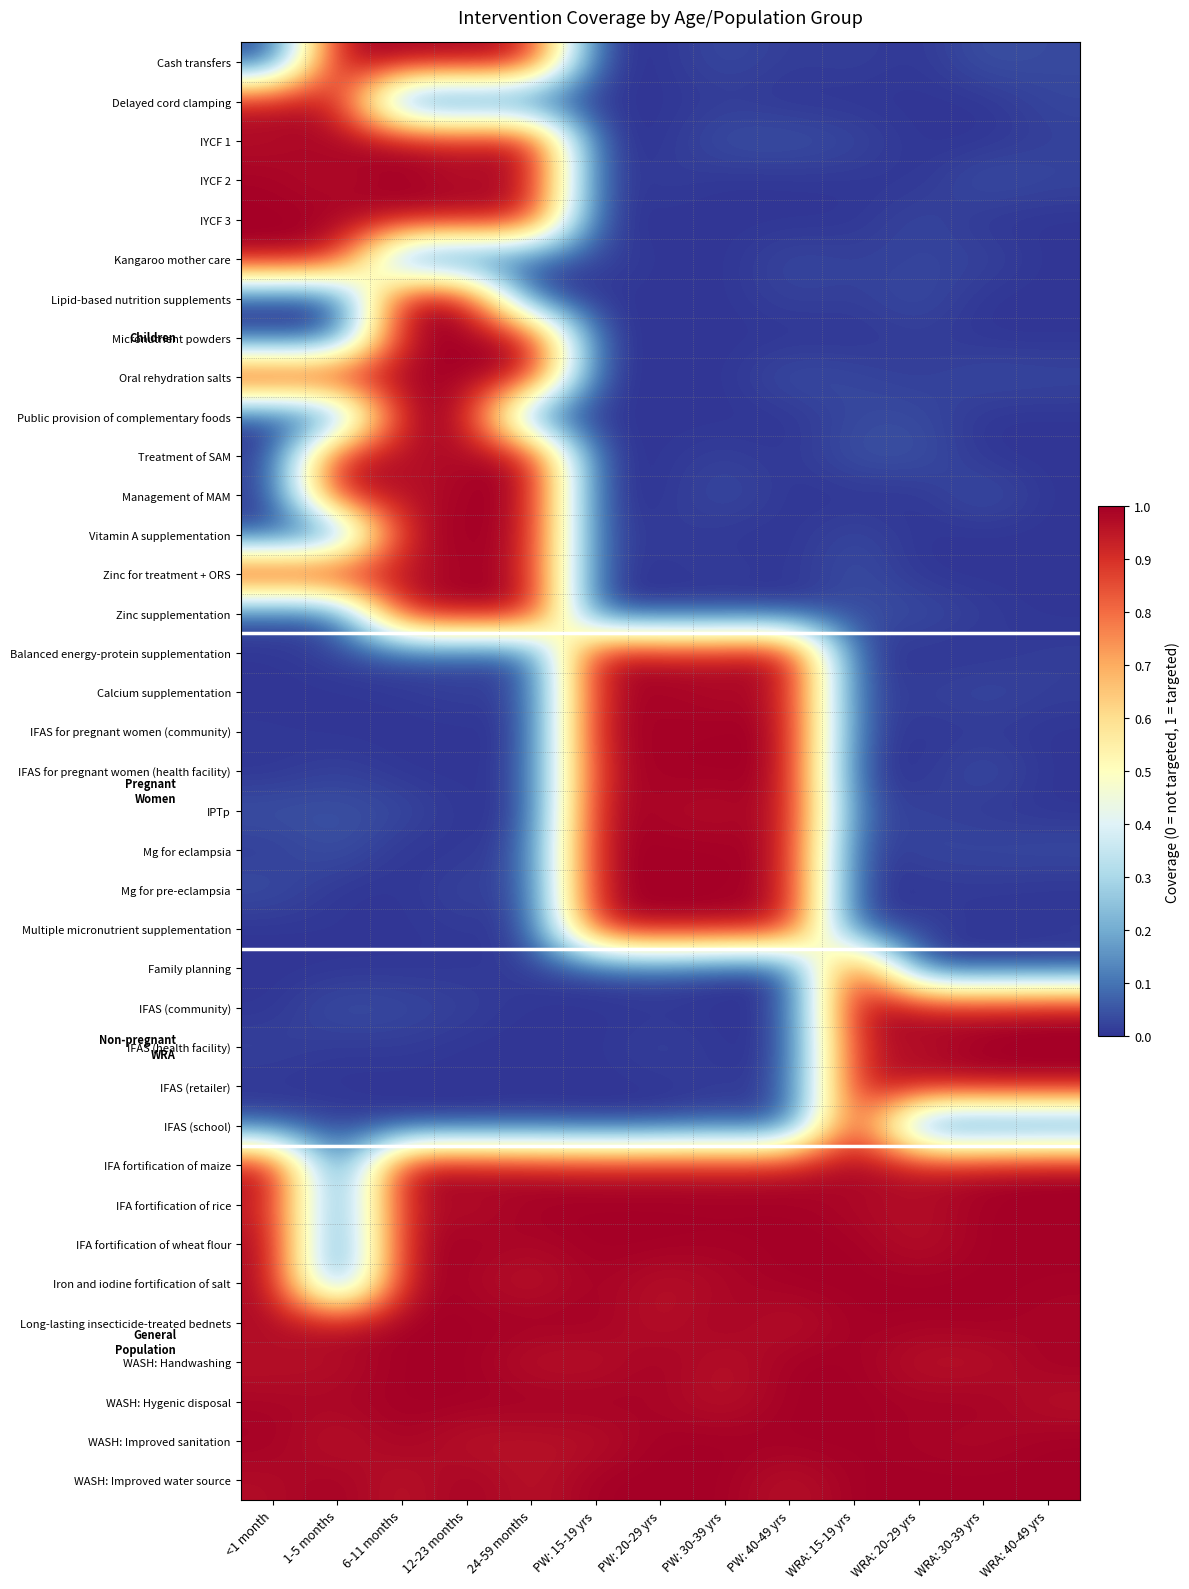

At which category is the sum across all series the highest?

12-23 months